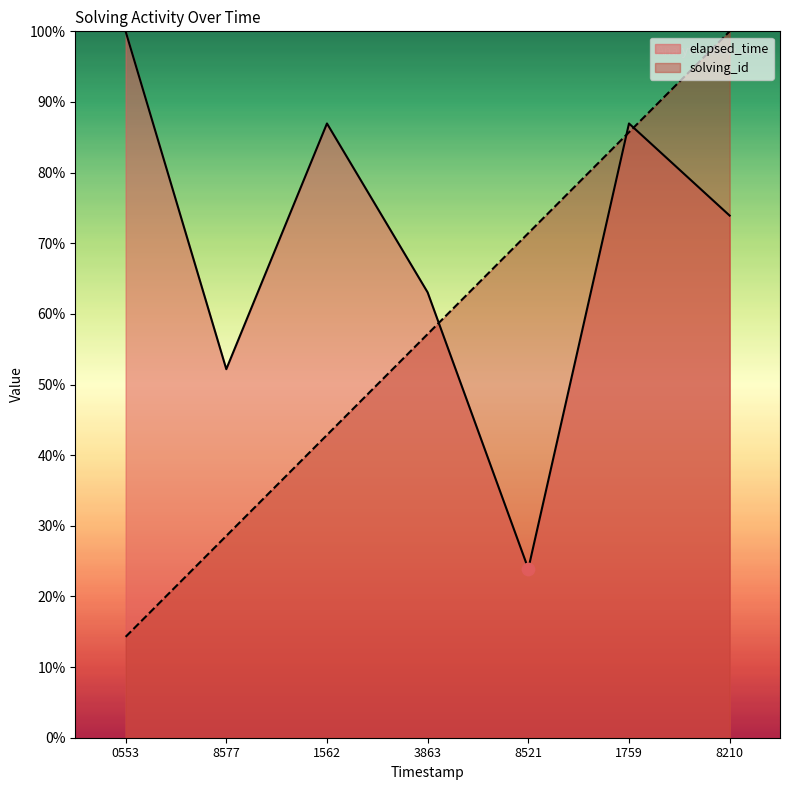

Which series has the largest total across all categories?

elapsed_time